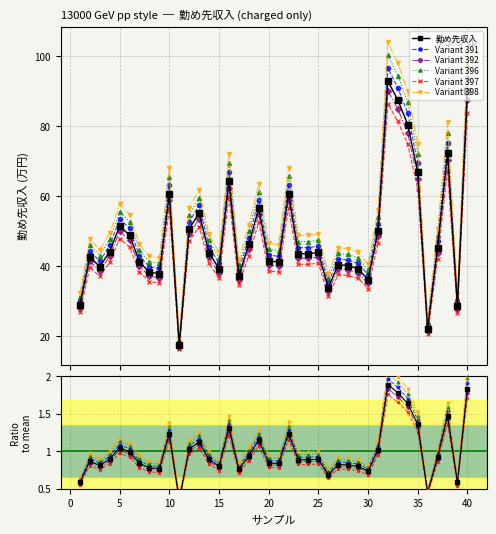

Rank the categories by value from lowest to highest.

11, 36, 39, 1, 26, 30, 17, 9, 8, 15, 29, 3, 28, 27, 21, 7, 20, 2, 23, 24, 14, 25, 4, 37, 18, 6, 31, 12, 5, 13, 19, 10, 22, 16, 35, 38, 34, 33, 40, 32